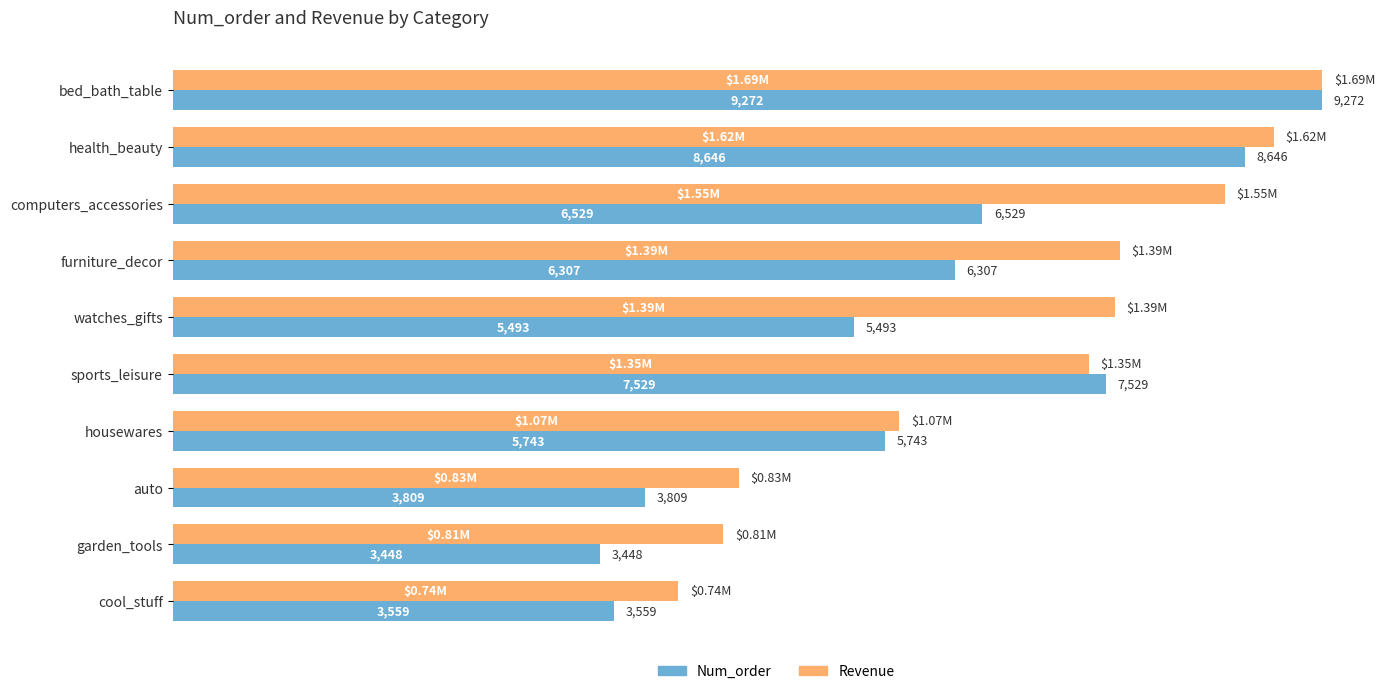

Which series has the largest total across all categories?

Revenue